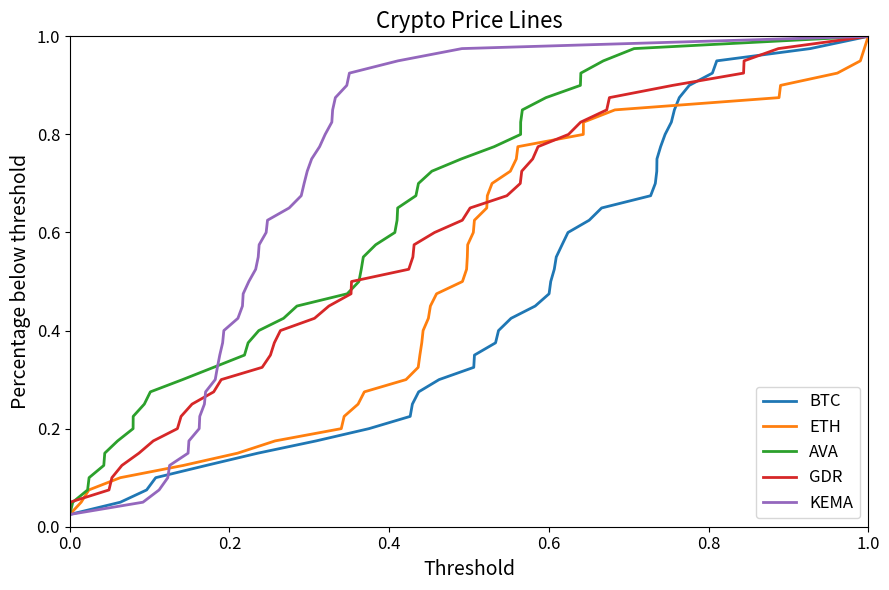

Read the GDR value at 1.0.

1.0